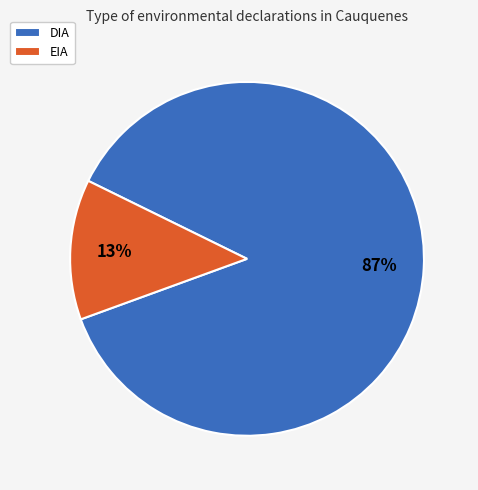

How many segments does this pie chart have?

2